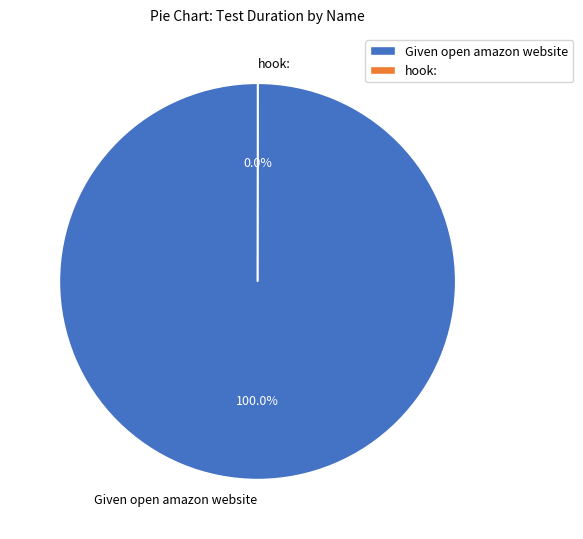

What is the largest slice in the pie chart?

Given open amazon website